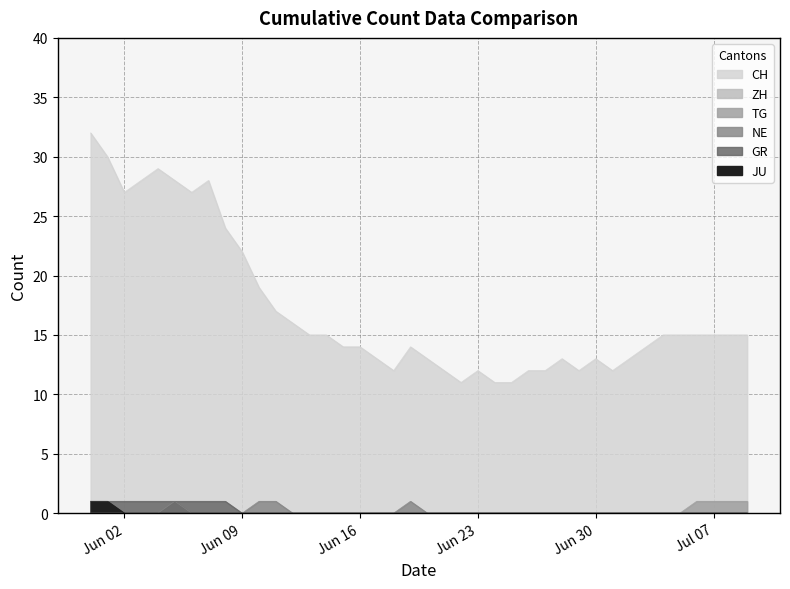

What is the total value across all series at 2020-07-08?

16